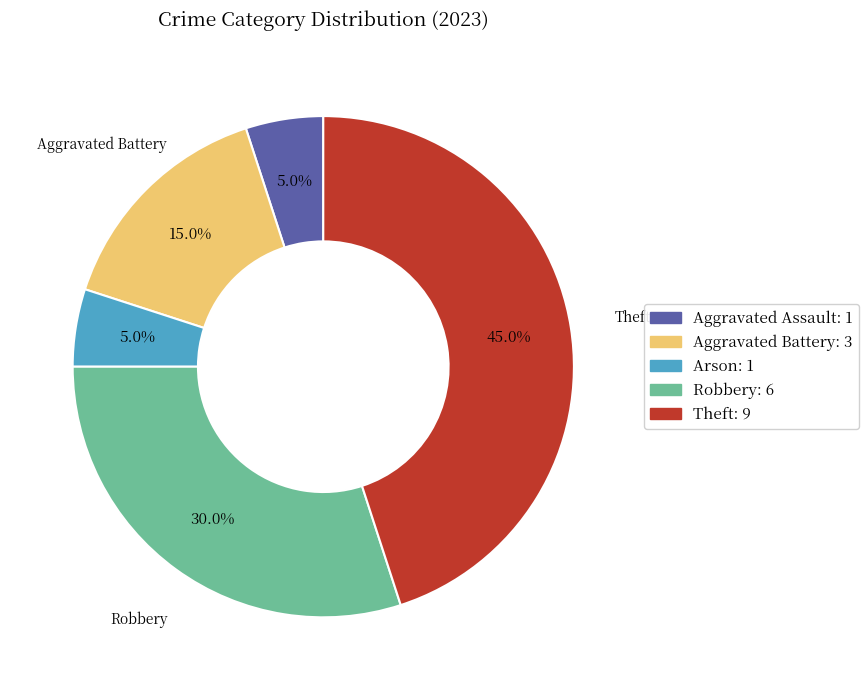

Does any single category account for the majority?

No